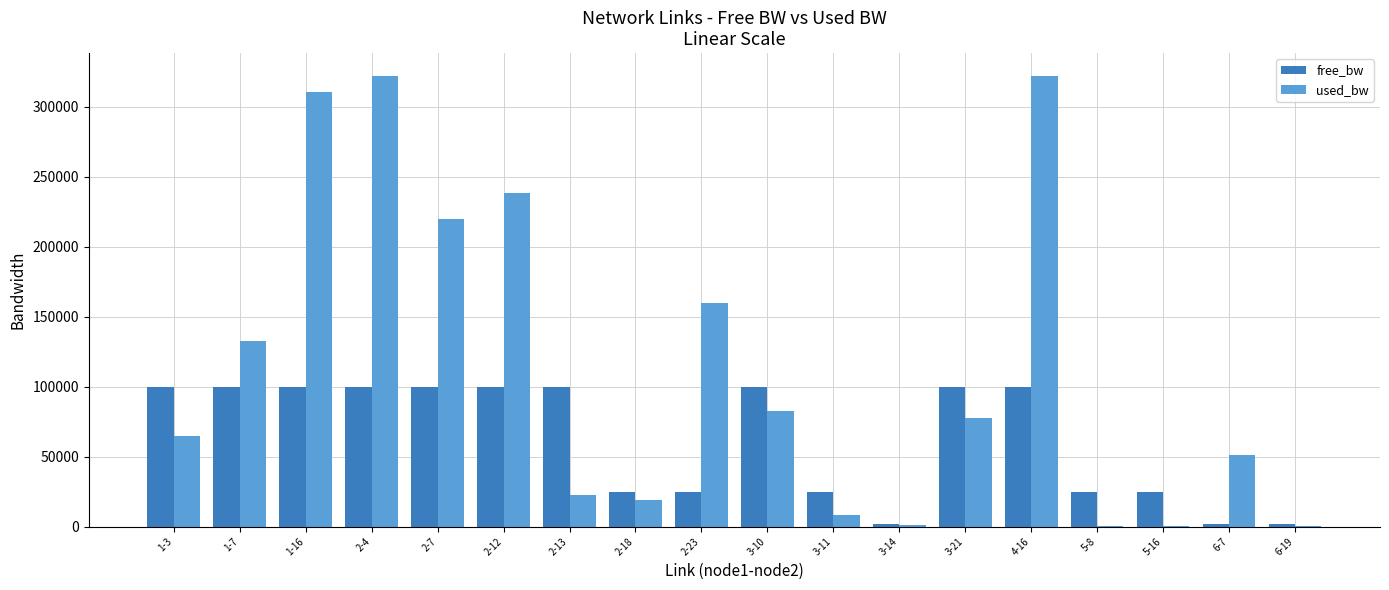

Are the bars horizontal?

No